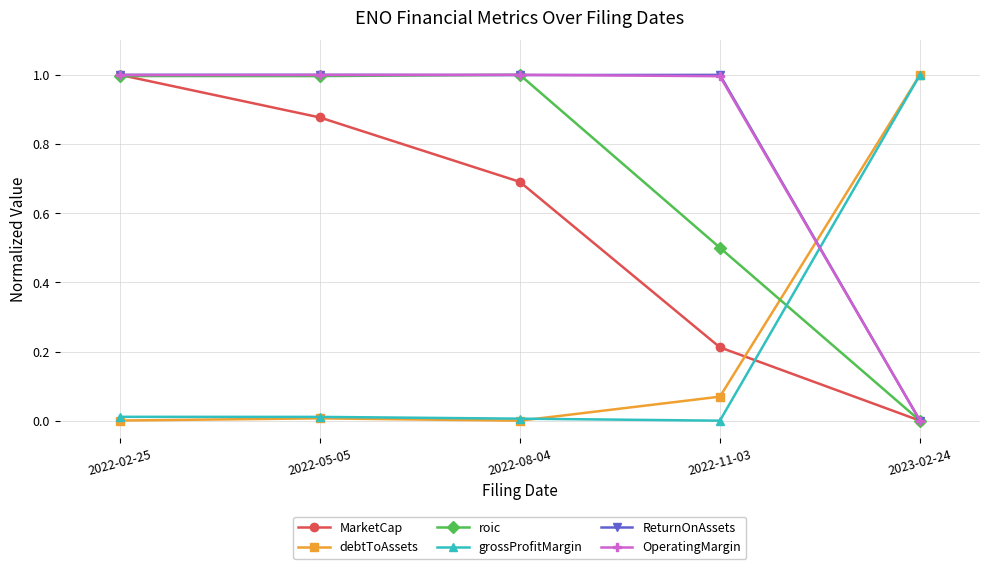

How many lines are shown in the chart?

6